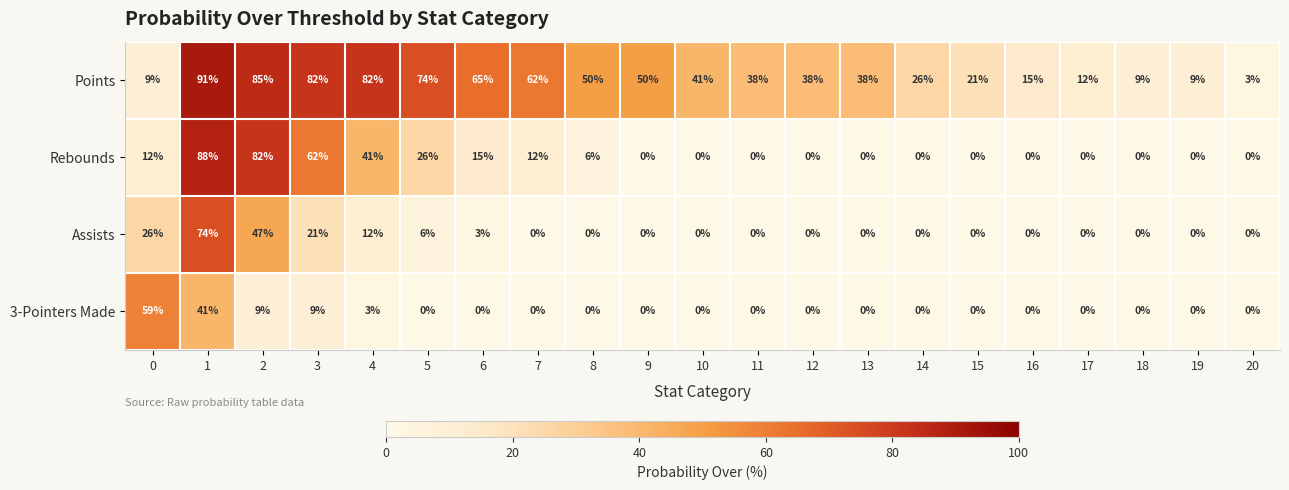

What is the difference between the highest and lowest values at 19?

9